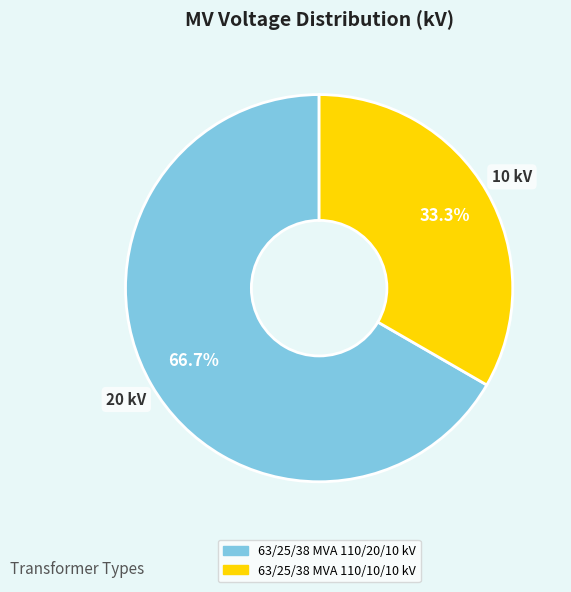

What is the smallest slice in the pie chart?

63/25/38 MVA 110/10/10 kV